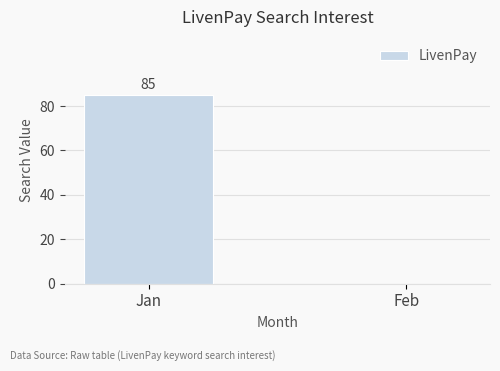

What is the sum of all values?

85